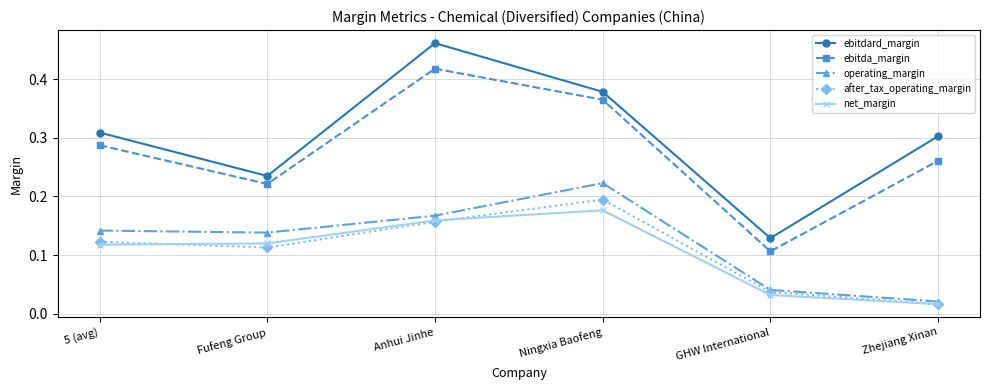

At which category is the sum across all series the highest?

Anhui Jinhe